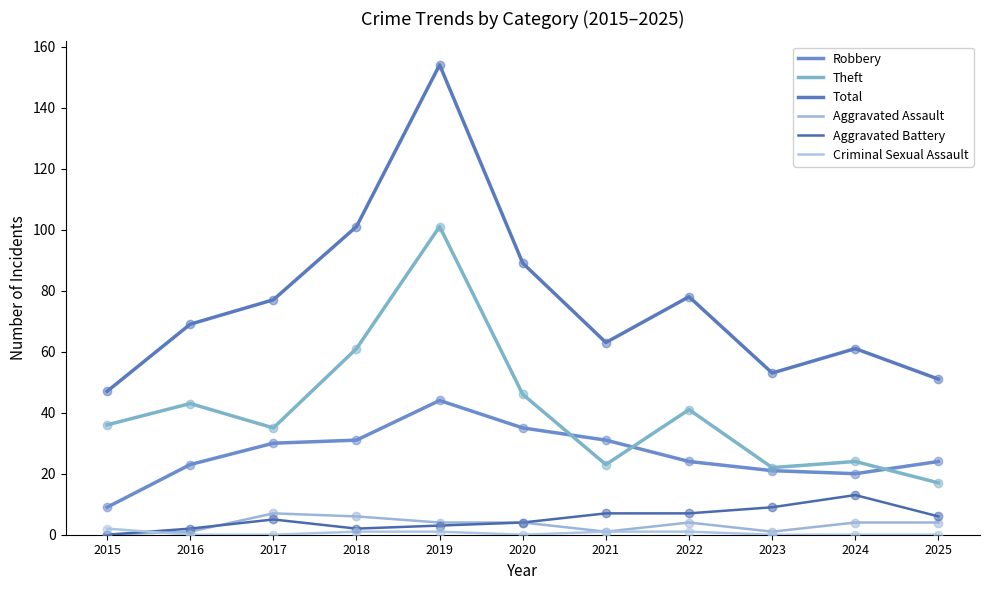

What is the total value across all series at 2020?

178